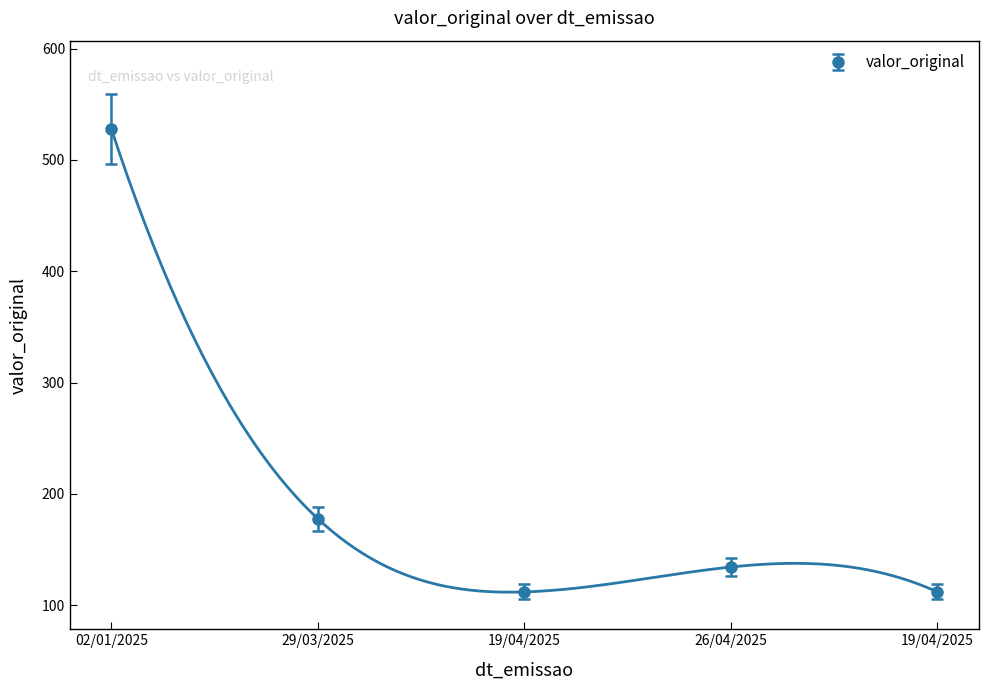

The chart shows a value of 268.7 at 29/03/2025. True or false?

False